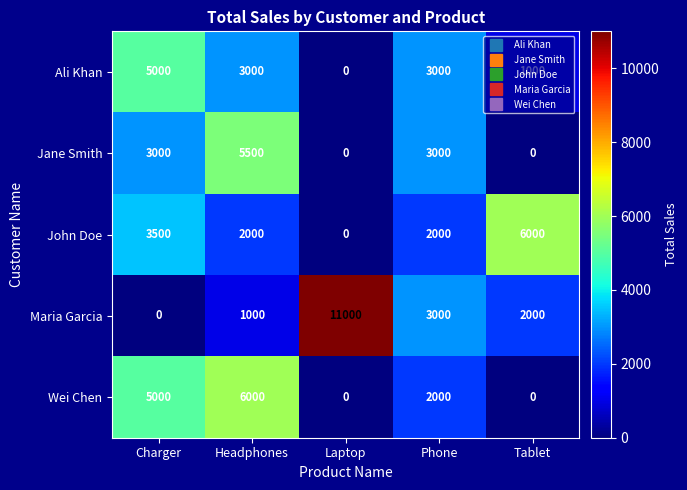

What is the spread (max minus min) of values at Headphones?

5000